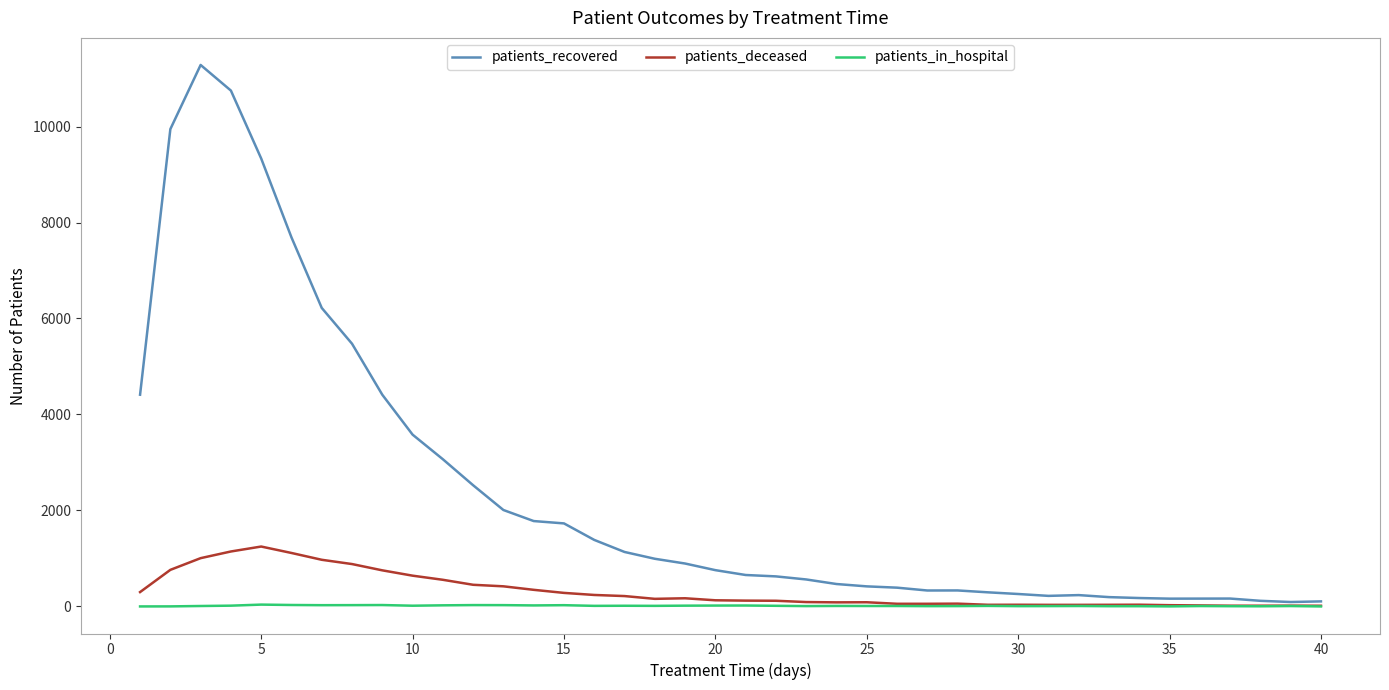

Which series has the largest total across all categories?

patients_recovered